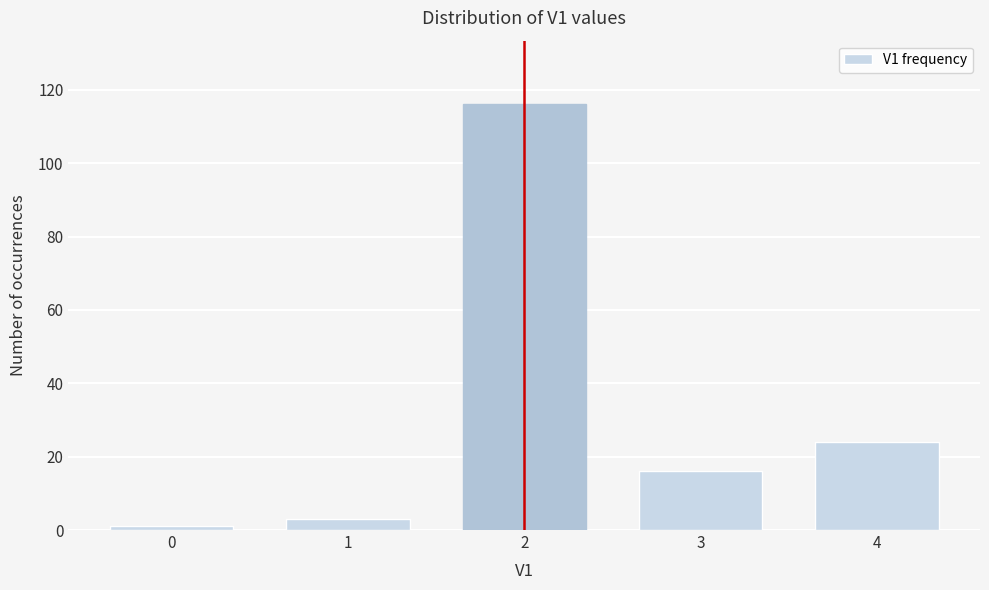

Reading left to right, list all the values displayed in this chart.

1	3	116	16	24